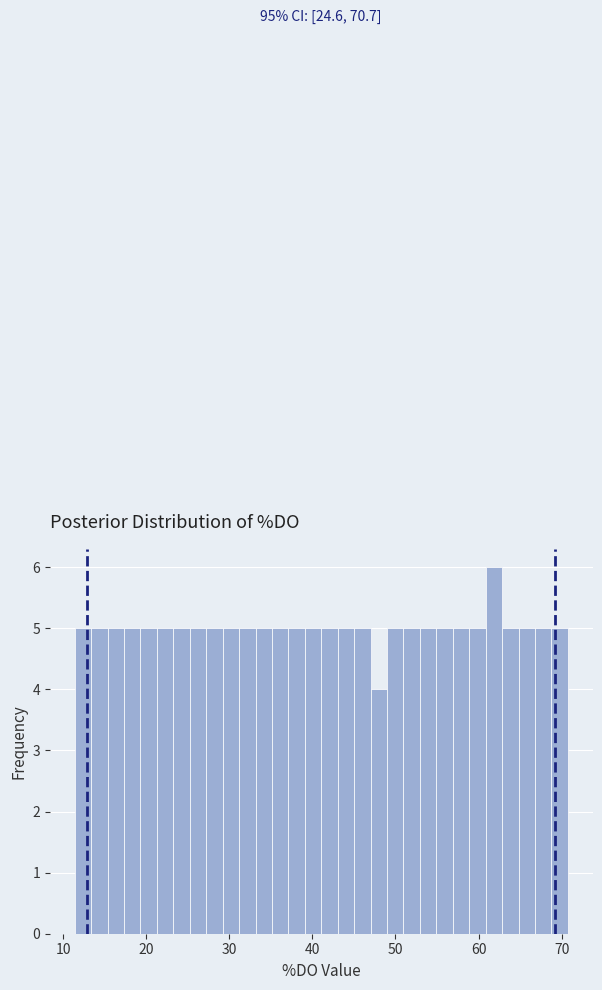

Read against the x-axis, roughly where is the centre of the tallest bar?

62